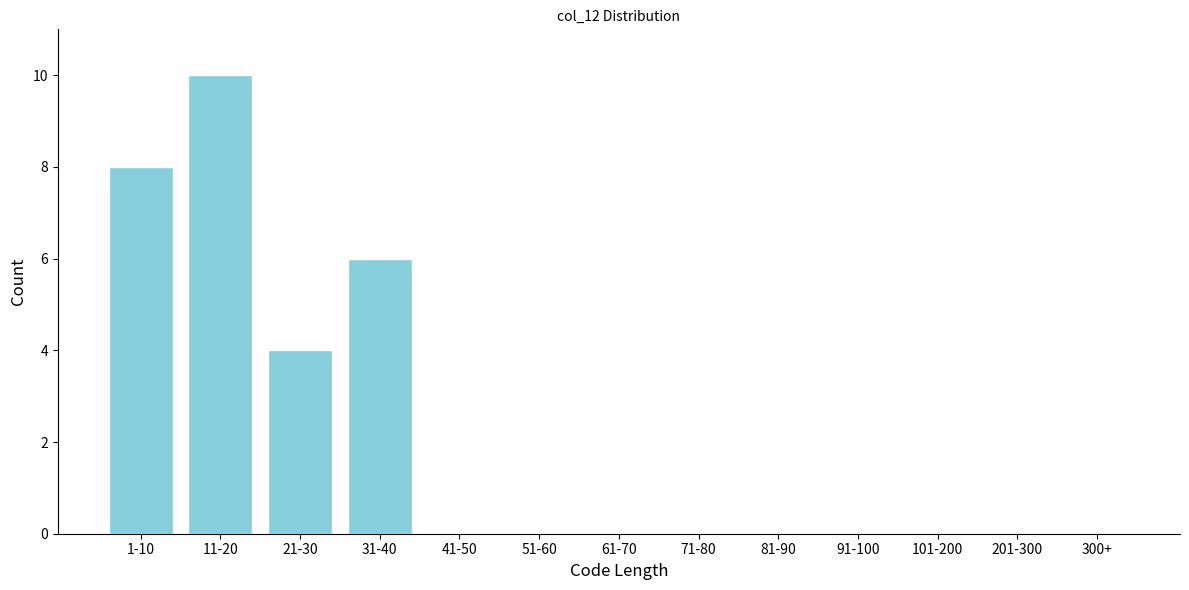

Which category has the highest value across all series?

11-20